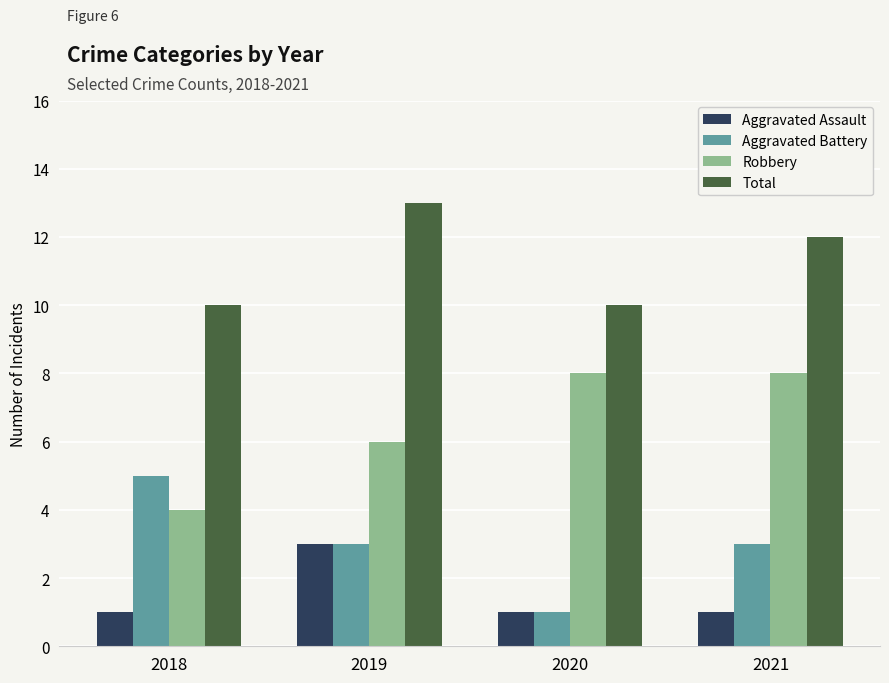

What is the approximate value of Aggravated Battery at 2018?

5